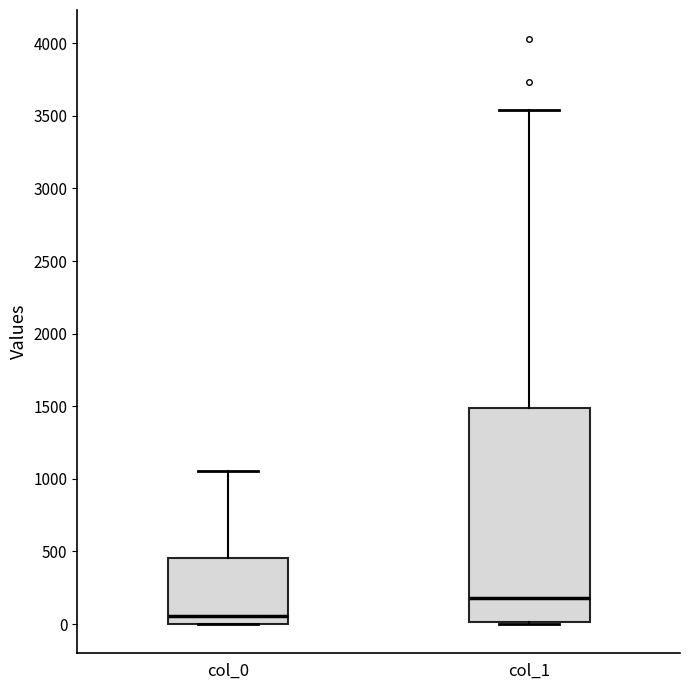

Comparing the boxes themselves (not the whiskers), which one is the tallest?

col_1